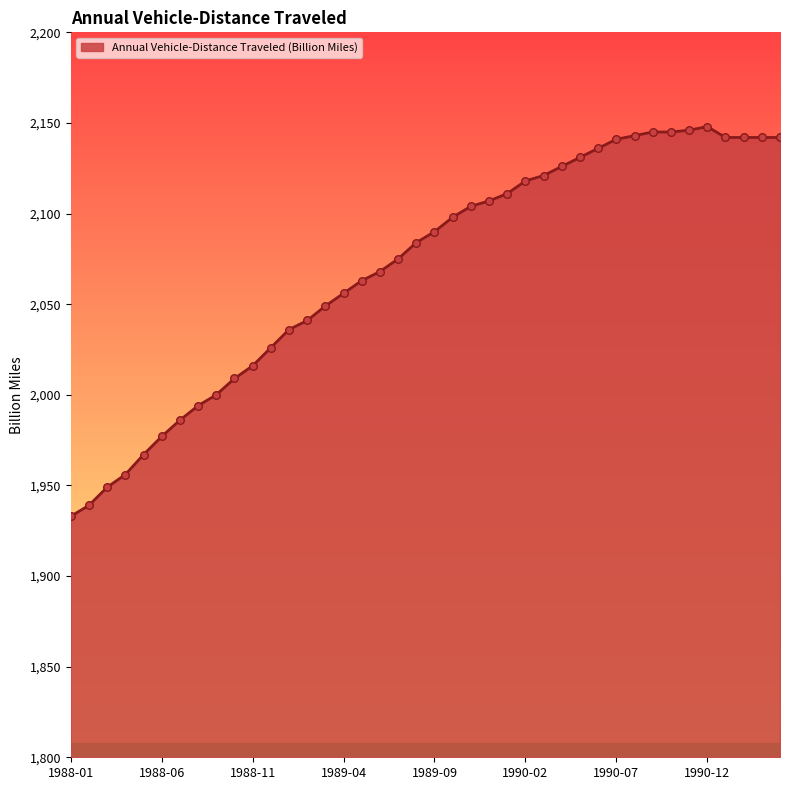

What is the difference between the maximum and minimum values?

215